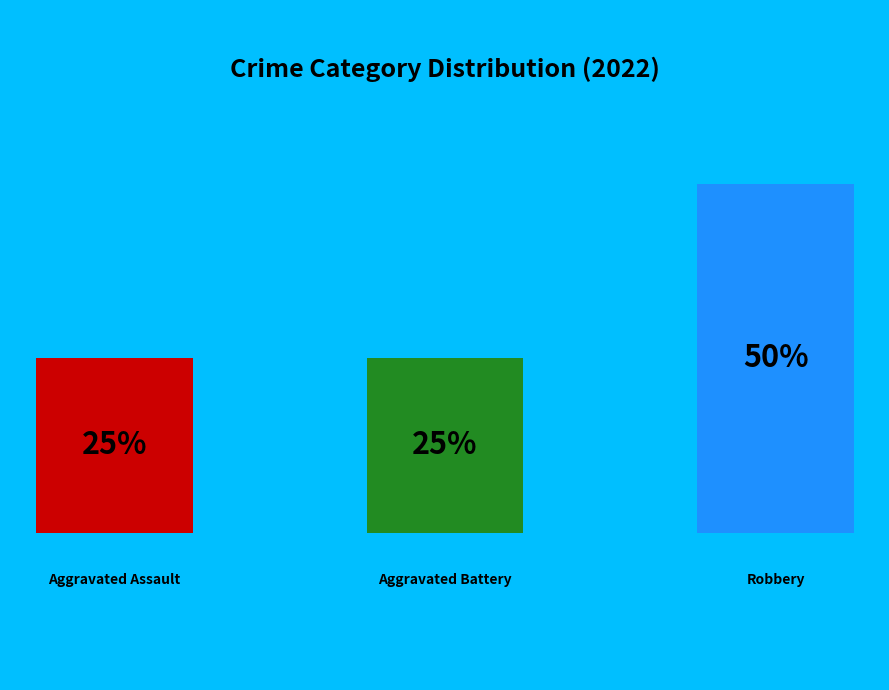

To the nearest percent, what percentage of the pie is Robbery?

50%